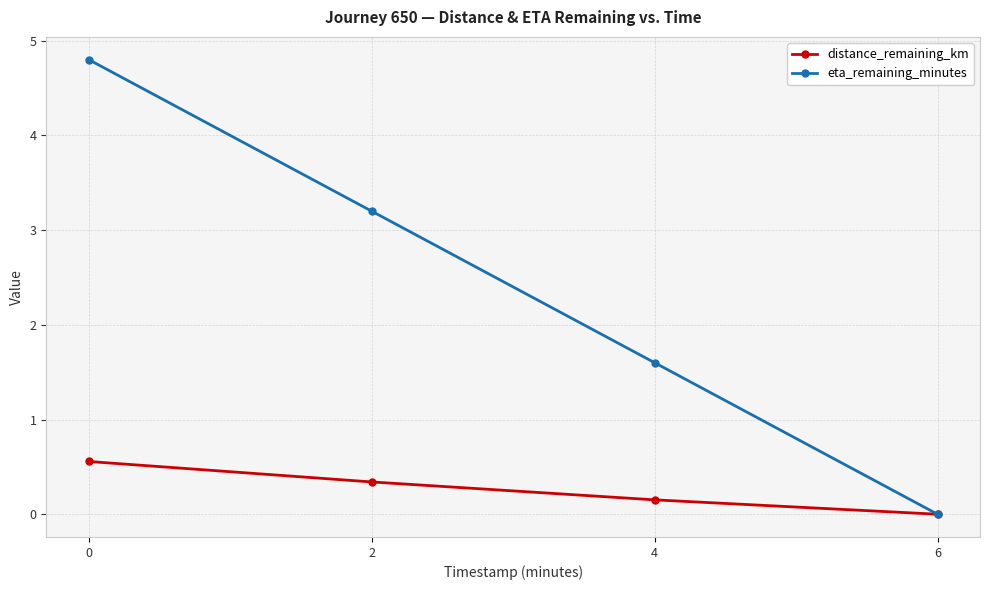

The value of eta_remaining_minutes at 2 is 3.2. True or false?

True